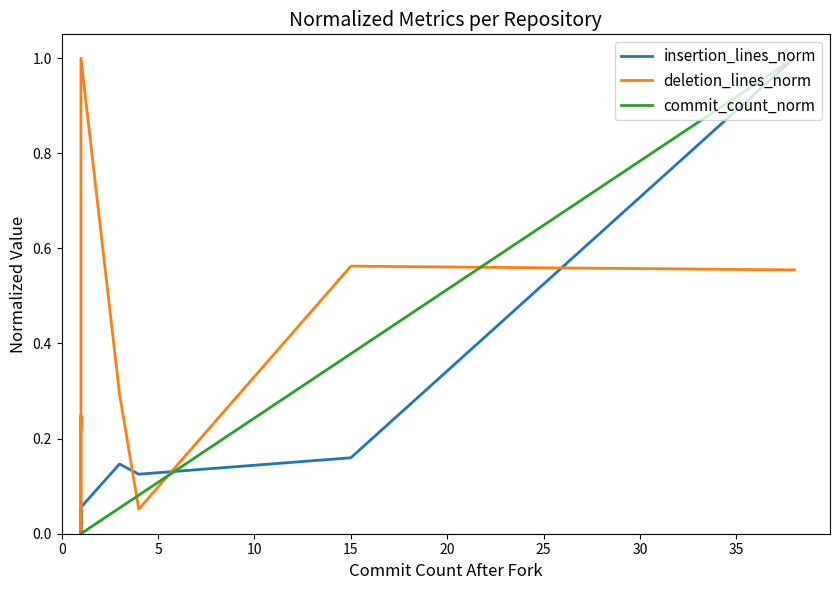

True or false: insertion_lines_norm and commit_count_norm intersect in this chart.

True